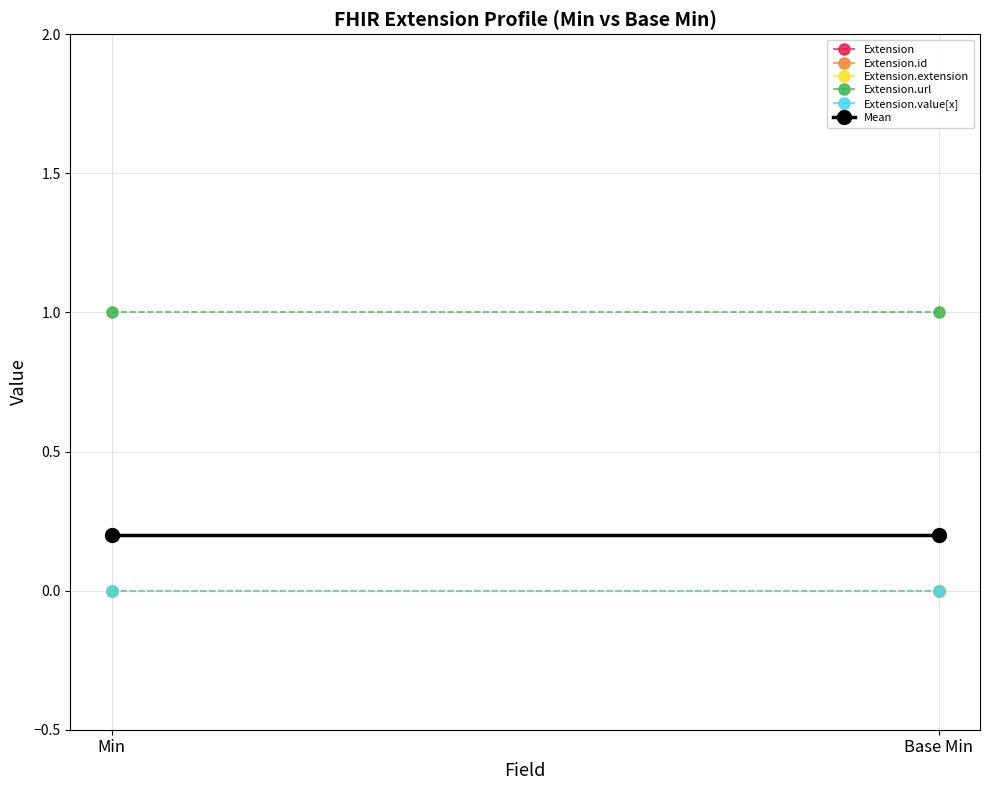

What is the maximum value shown in the chart?

1.0